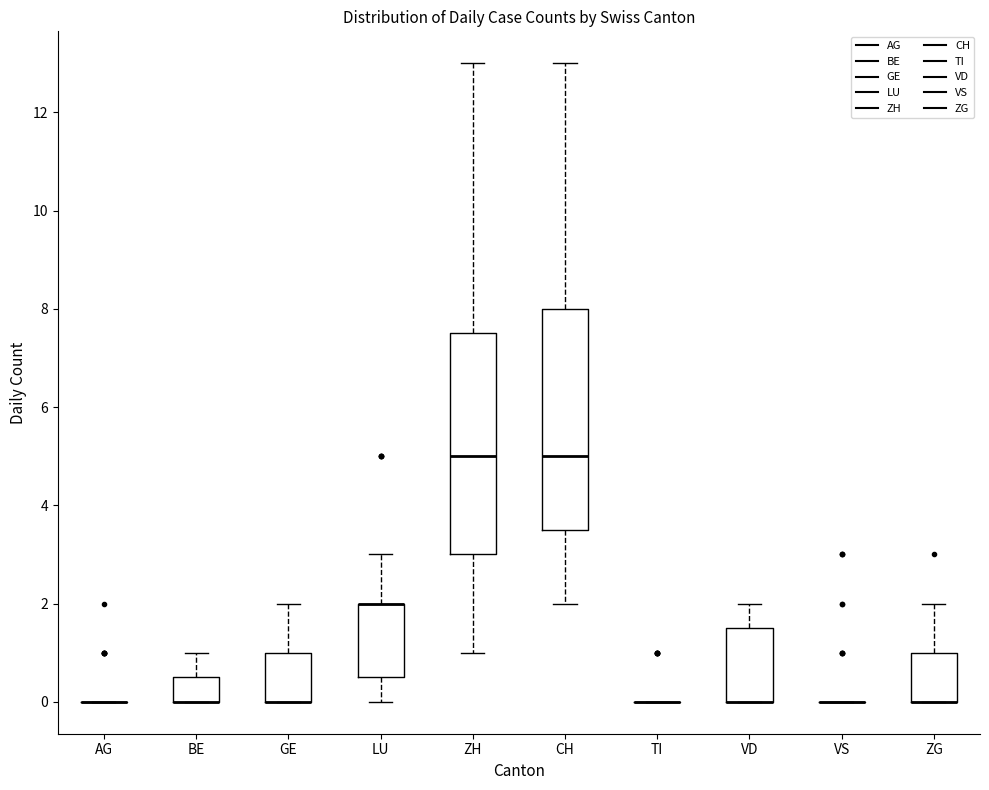

Reading left to right, read every box against the y-axis: the position of its median line, the range the box covers, and the ends of its whiskers. The values are not printed on the chart, so give them approximately, as read against the axis.

AG: box collapsed to a line at 0.0, whiskers 0.0 to 0.0
BE: median 0.0 (drawn on the box's lower edge), box 0.0 to 0.6, whiskers 0.0 to 1.0
GE: median 0.0 (drawn on the box's lower edge), box 0.0 to 1.0, whiskers 0.0 to 2.0
LU: median 2.0 (drawn on the box's upper edge), box 0.6 to 2.0, whiskers 0.0 to 3.0
ZH: median 5.0, box 3.0 to 7.6, whiskers 1.0 to 13.0
CH: median 5.0, box 3.6 to 8.0, whiskers 2.0 to 13.0
TI: box collapsed to a line at 0.0, whiskers 0.0 to 0.0
VD: median 0.0 (drawn on the box's lower edge), box 0.0 to 1.6, whiskers 0.0 to 2.0
VS: box collapsed to a line at 0.0, whiskers 0.0 to 0.0
ZG: median 0.0 (drawn on the box's lower edge), box 0.0 to 1.0, whiskers 0.0 to 2.0